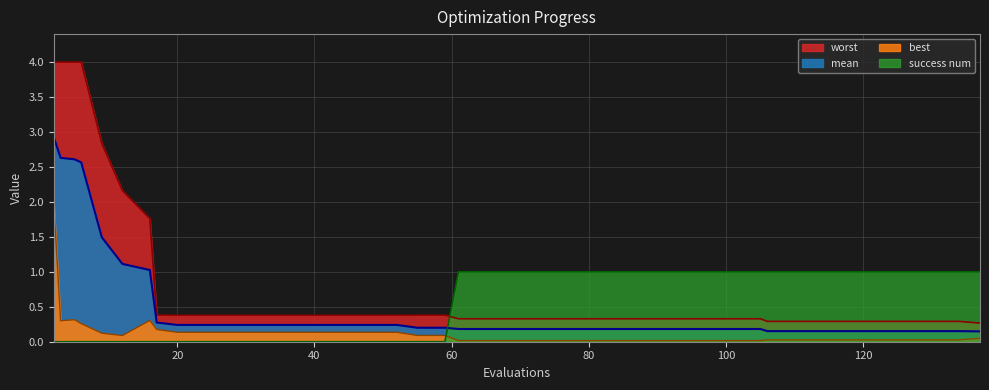

What are all the series names shown in the legend?

mean, best, worst, success num